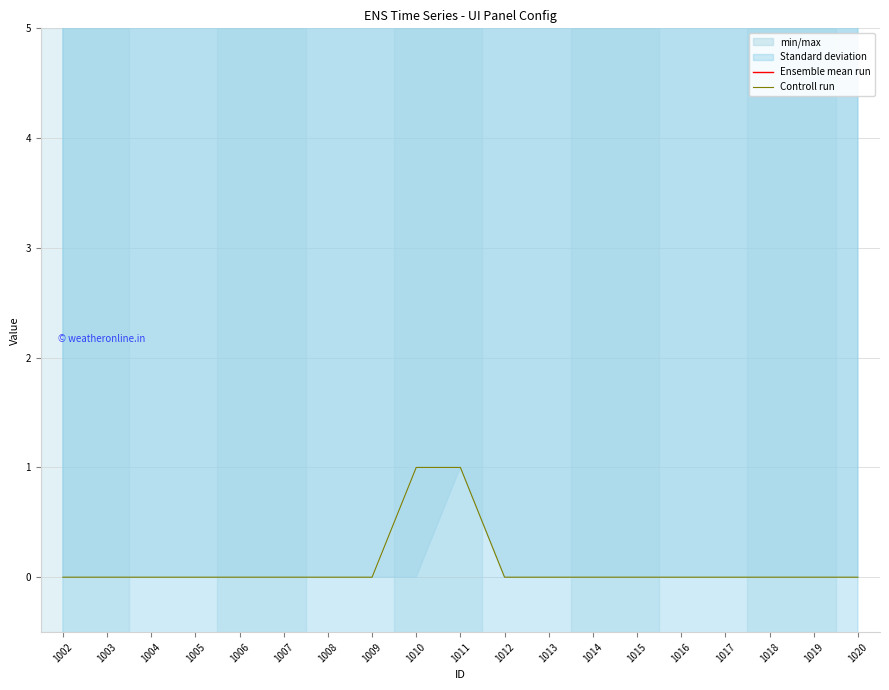

What is the average value of the Ensemble mean run series?

169.0